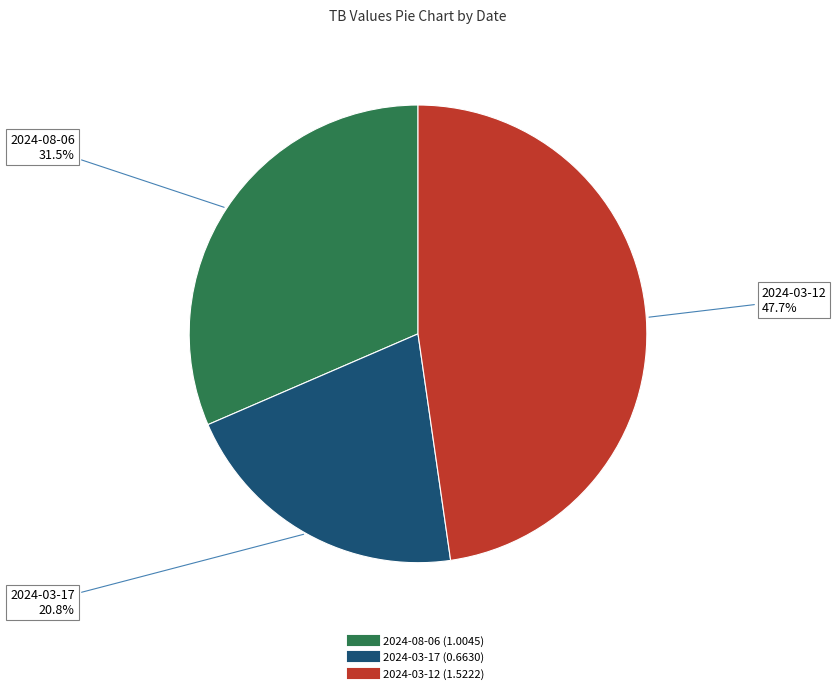

What percentage is the 2024-03-12 slice, to the nearest percent?

48%